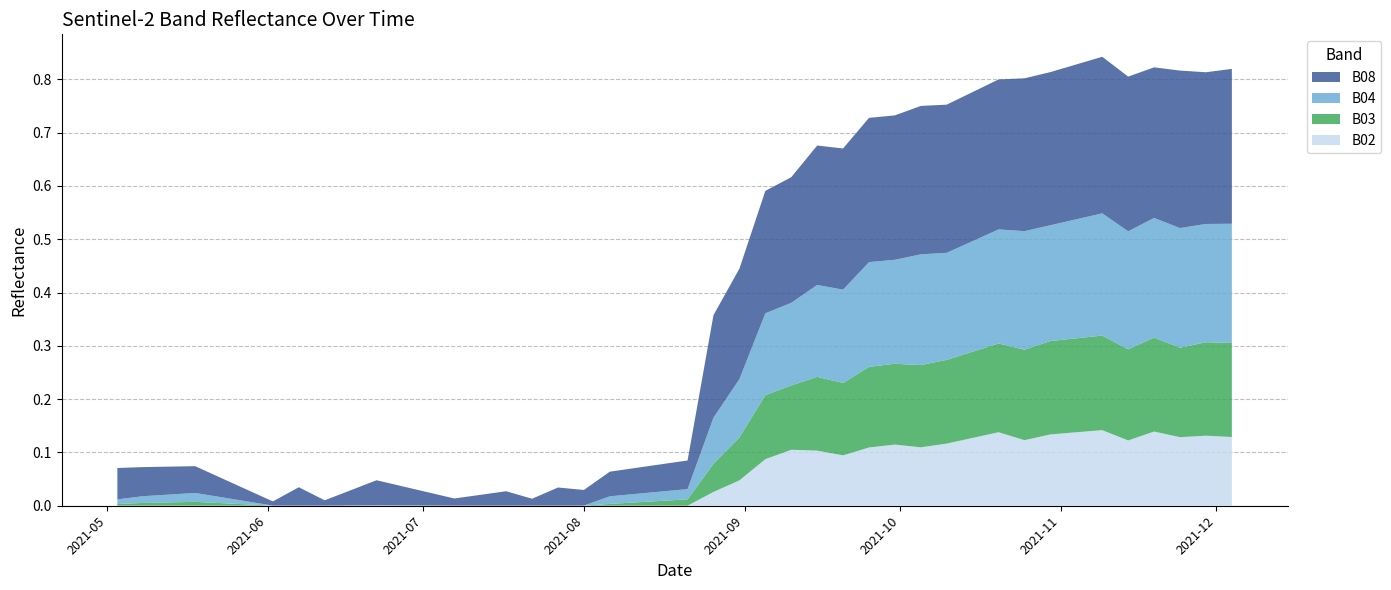

Reading left to right, extract all data points from this chart.

B02: 2021-05-03=0.0	2021-05-08=0.0	2021-05-18=0.0	2021-05-23=0.0	2021-05-28=0.0	2021-06-02=0.0	2021-06-07=0.0	2021-06-12=0.0	2021-06-17=0.0	2021-06-22=0.0	2021-07-07=0.0	2021-07-17=0.0	2021-07-22=0.0	2021-07-27=0.0	2021-08-01=0.0	2021-08-06=0.0	2021-08-11=0.0	2021-08-16=0.0	2021-08-21=0.0	2021-08-26=0.0	2021-08-31=0.0	2021-09-05=0.1	2021-09-10=0.1	2021-09-15=0.1	2021-09-20=0.1	2021-09-25=0.1	2021-09-30=0.1	2021-10-05=0.1	2021-10-10=0.1	2021-10-15=0.1	2021-10-20=0.1	2021-10-25=0.1	2021-10-30=0.1	2021-11-04=0.1	2021-11-09=0.1	2021-11-14=0.1	2021-11-19=0.1	2021-11-24=0.1	2021-11-29=0.1	2021-12-04=0.1
B03: 2021-05-03=0.0	2021-05-08=0.0	2021-05-18=0.0	2021-05-23=0.0	2021-05-28=0.0	2021-06-02=0.0	2021-06-07=0.0	2021-06-12=0.0	2021-06-17=0.0	2021-06-22=0.0	2021-07-07=0.0	2021-07-17=0.0	2021-07-22=0.0	2021-07-27=0.0	2021-08-01=0.0	2021-08-06=0.0	2021-08-11=0.0	2021-08-16=0.0	2021-08-21=0.0	2021-08-26=0.1	2021-08-31=0.1	2021-09-05=0.1	2021-09-10=0.1	2021-09-15=0.1	2021-09-20=0.1	2021-09-25=0.2	2021-09-30=0.2	2021-10-05=0.2	2021-10-10=0.2	2021-10-15=0.2	2021-10-20=0.2	2021-10-25=0.2	2021-10-30=0.2	2021-11-04=0.2	2021-11-09=0.2	2021-11-14=0.2	2021-11-19=0.2	2021-11-24=0.2	2021-11-29=0.2	2021-12-04=0.2
B04: 2021-05-03=0.0	2021-05-08=0.0	2021-05-18=0.0	2021-05-23=0.0	2021-05-28=0.0	2021-06-02=0.0	2021-06-07=0.0	2021-06-12=0.0	2021-06-17=0.0	2021-06-22=0.0	2021-07-07=0.0	2021-07-17=0.0	2021-07-22=0.0	2021-07-27=0.0	2021-08-01=0.0	2021-08-06=0.0	2021-08-11=0.0	2021-08-16=0.0	2021-08-21=0.0	2021-08-26=0.1	2021-08-31=0.1	2021-09-05=0.2	2021-09-10=0.2	2021-09-15=0.2	2021-09-20=0.2	2021-09-25=0.2	2021-09-30=0.2	2021-10-05=0.2	2021-10-10=0.2	2021-10-15=0.2	2021-10-20=0.2	2021-10-25=0.2	2021-10-30=0.2	2021-11-04=0.2	2021-11-09=0.2	2021-11-14=0.2	2021-11-19=0.2	2021-11-24=0.2	2021-11-29=0.2	2021-12-04=0.2
B08: 2021-05-03=0.1	2021-05-08=0.1	2021-05-18=0.1	2021-05-23=0.0	2021-05-28=0.0	2021-06-02=0.0	2021-06-07=0.0	2021-06-12=0.0	2021-06-17=0.0	2021-06-22=0.0	2021-07-07=0.0	2021-07-17=0.0	2021-07-22=0.0	2021-07-27=0.0	2021-08-01=0.0	2021-08-06=0.0	2021-08-11=0.0	2021-08-16=0.1	2021-08-21=0.1	2021-08-26=0.2	2021-08-31=0.2	2021-09-05=0.2	2021-09-10=0.2	2021-09-15=0.3	2021-09-20=0.3	2021-09-25=0.3	2021-09-30=0.3	2021-10-05=0.3	2021-10-10=0.3	2021-10-15=0.3	2021-10-20=0.3	2021-10-25=0.3	2021-10-30=0.3	2021-11-04=0.3	2021-11-09=0.3	2021-11-14=0.3	2021-11-19=0.3	2021-11-24=0.3	2021-11-29=0.3	2021-12-04=0.3